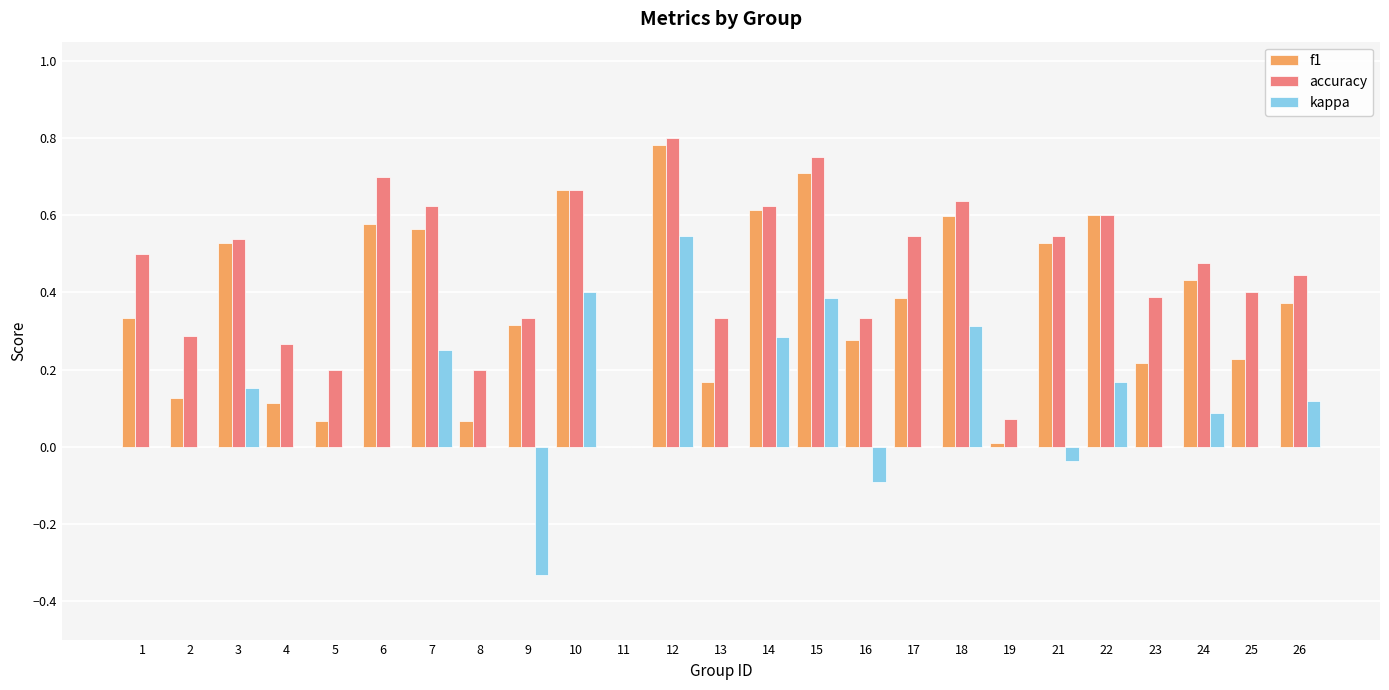

What is the total value across all series at 17?

0.9